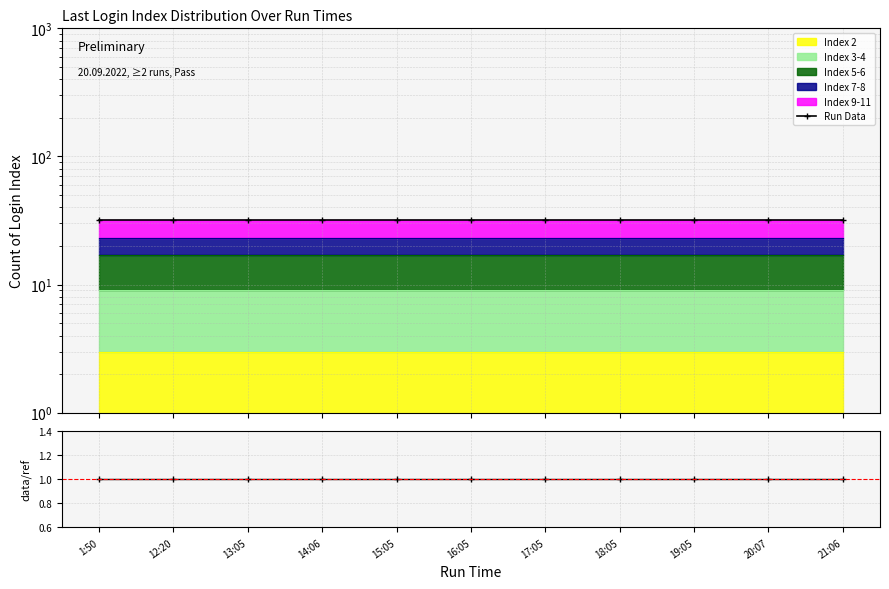

True or false: Run Data and data/ref cross at least once.

False